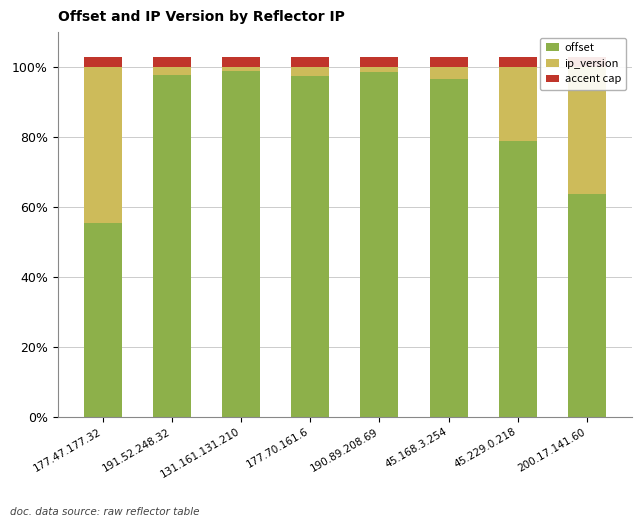

Reading left to right, extract all data points from this chart.

offset: 177.47.177.32=55.6	191.52.248.32=97.8	131.161.131.210=98.9	177.70.161.6=97.5	190.89.208.69=98.6	45.168.3.254=96.5	45.229.0.218=78.9	200.17.141.60=63.6
ip_version: 177.47.177.32=44.4	191.52.248.32=2.2	131.161.131.210=1.1	177.70.161.6=2.5	190.89.208.69=1.4	45.168.3.254=3.5	45.229.0.218=21.1	200.17.141.60=36.4
accent cap: 177.47.177.32=3.0	191.52.248.32=3.0	131.161.131.210=3.0	177.70.161.6=3.0	190.89.208.69=3.0	45.168.3.254=3.0	45.229.0.218=3.0	200.17.141.60=3.0